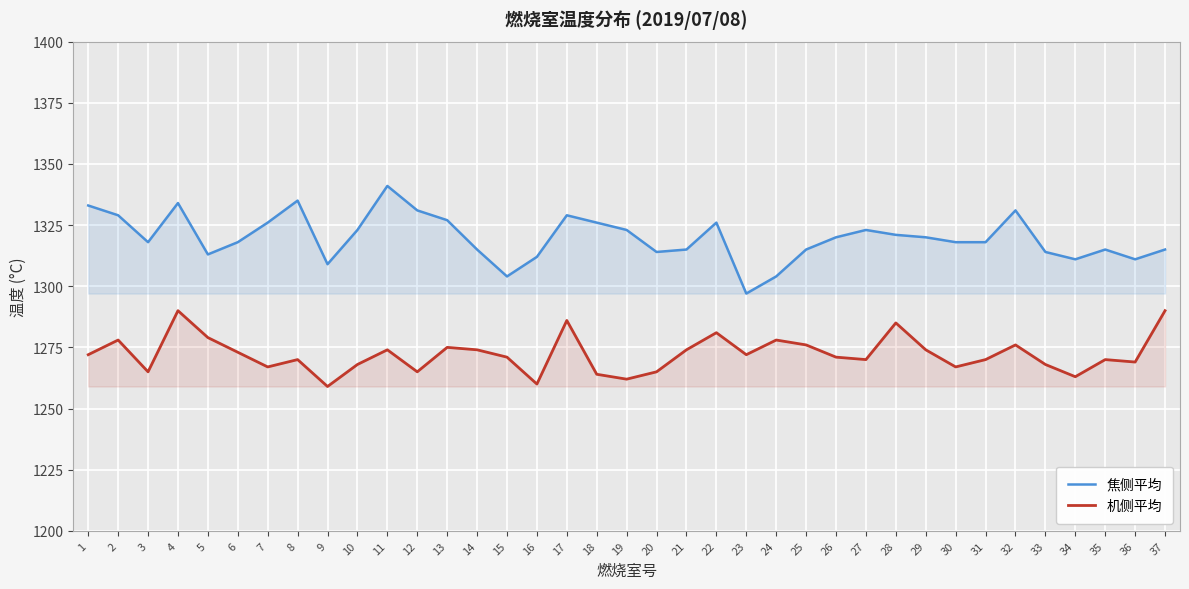

The 机侧平均 series shows 2195 at 19. True or false?

False